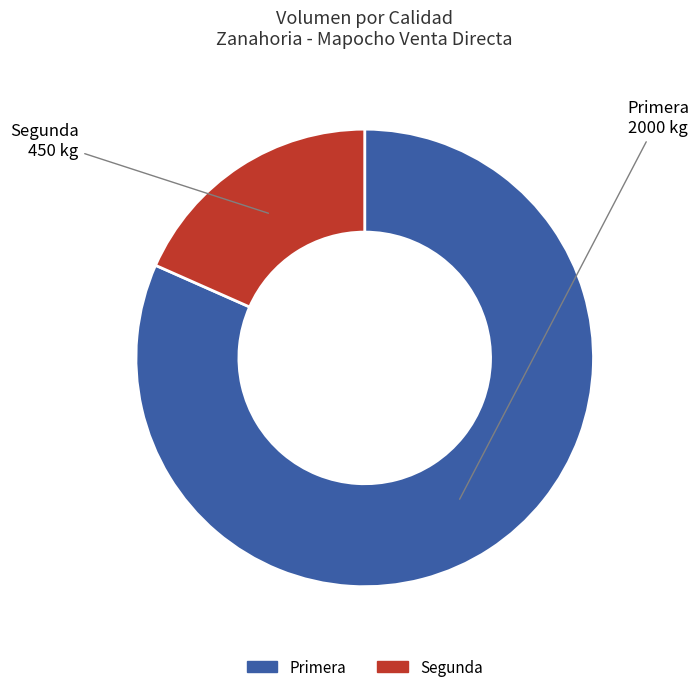

Between Segunda and Primera, which is larger?

Primera